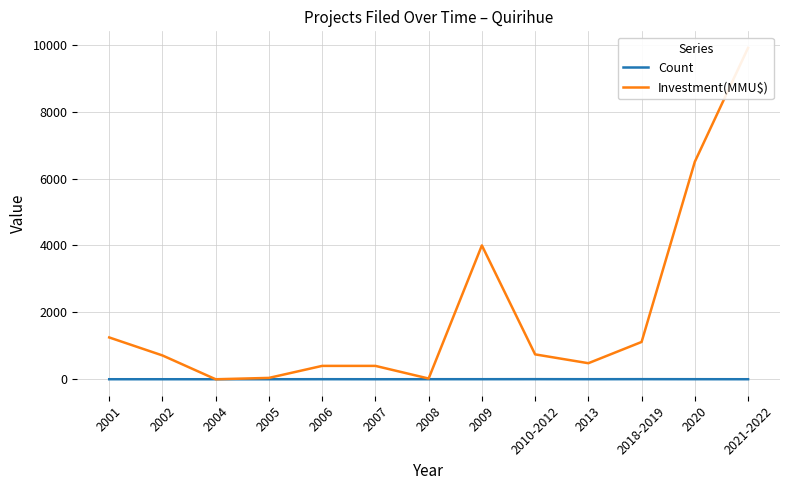

What is the label of the 6th point from the right?

2009